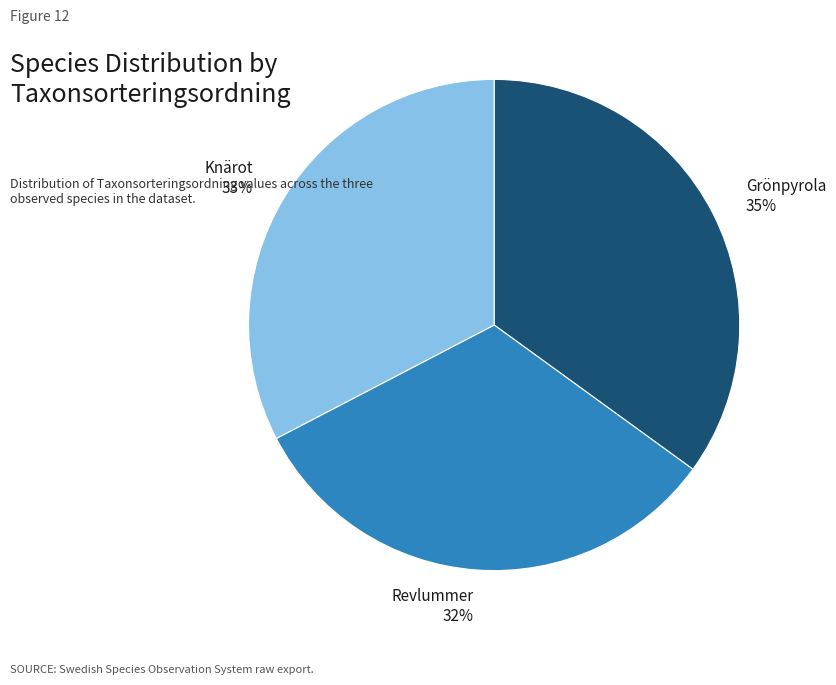

Does any single category account for the majority?

No